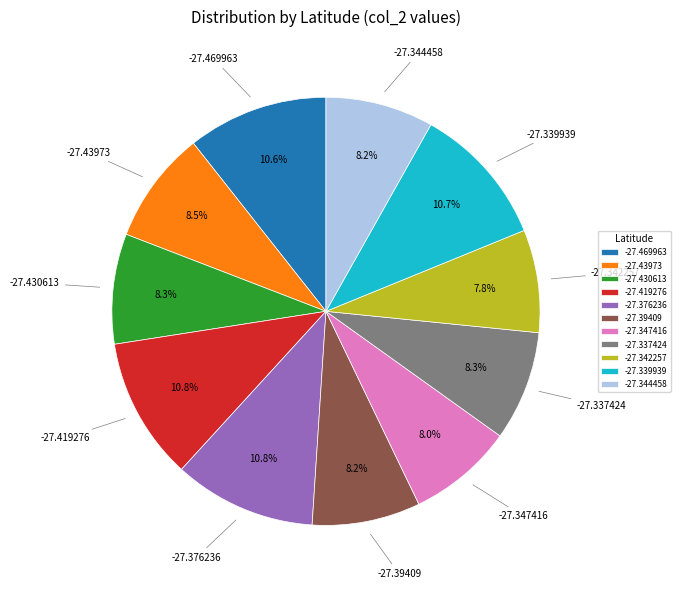

How many slices are in this pie chart?

11